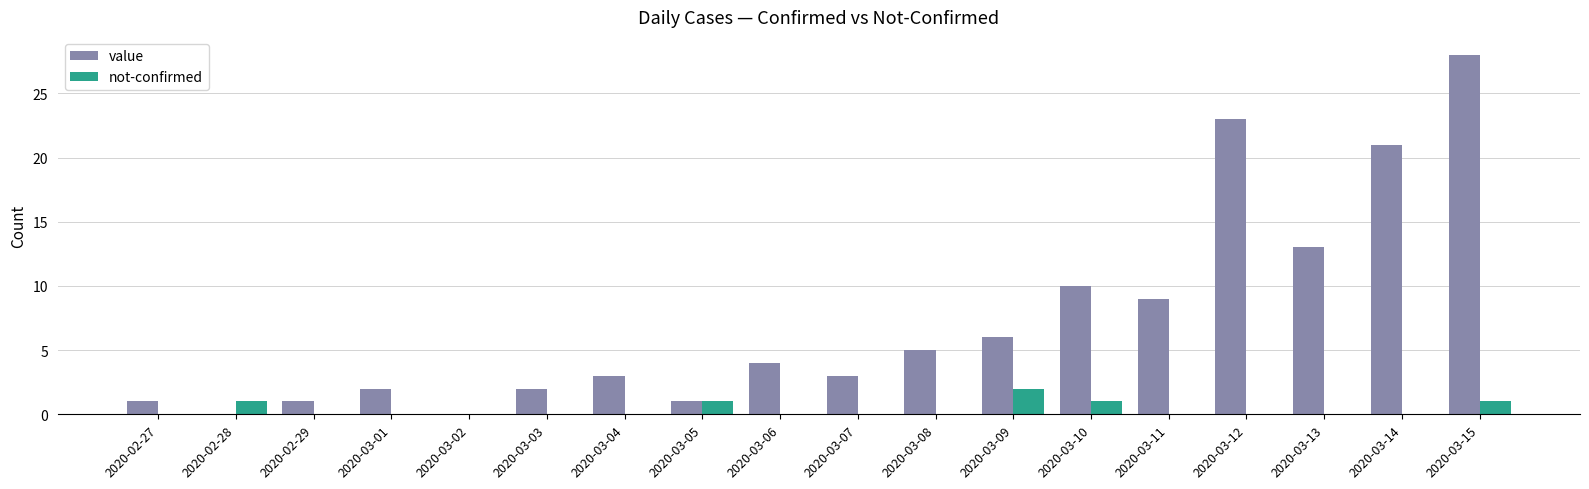

At which category is the sum across all series the highest?

2020-03-15